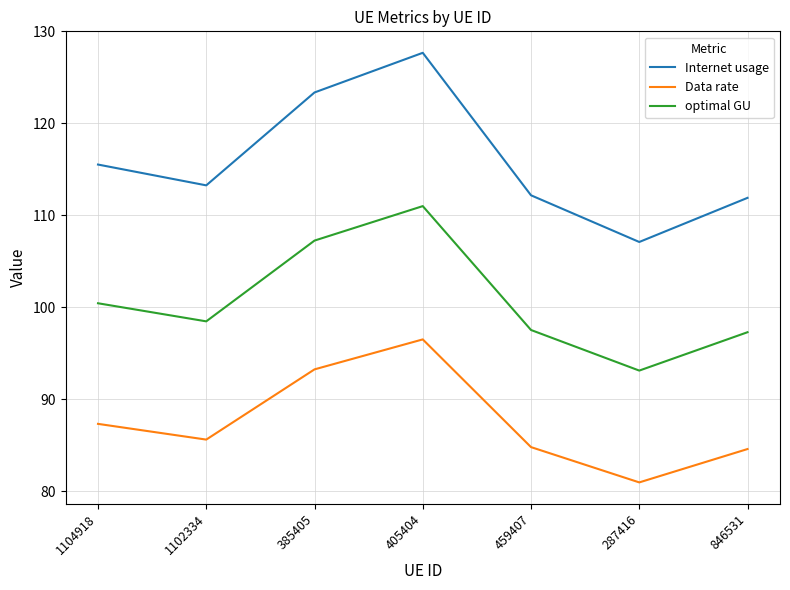

Reading left to right, list all the values displayed in this chart.

Internet usage: 1104918=115.5	1102334=113.3	385405=123.4	405404=127.7	459407=112.2	287416=107.1	846531=111.9
Data rate: 1104918=87.3	1102334=85.6	385405=93.3	405404=96.5	459407=84.8	287416=81.0	846531=84.6
optimal GU: 1104918=100.4	1102334=98.5	385405=107.3	405404=111.0	459407=97.5	287416=93.1	846531=97.3